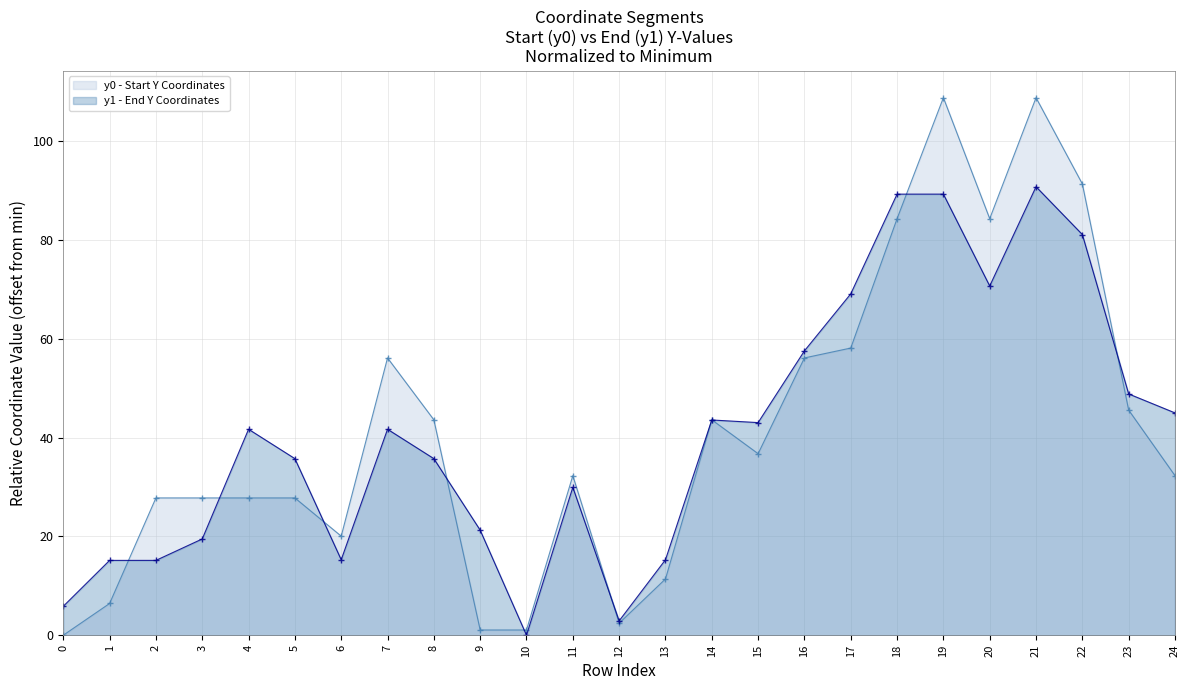

Which series has the widest spread of values?

y0 - Start Y Coordinates